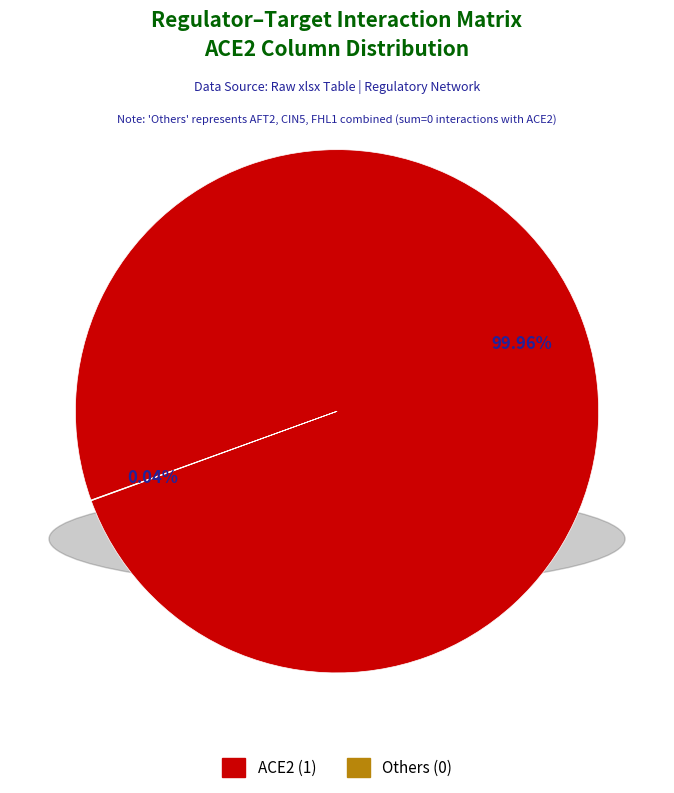

Is there a majority slice in this chart?

Yes